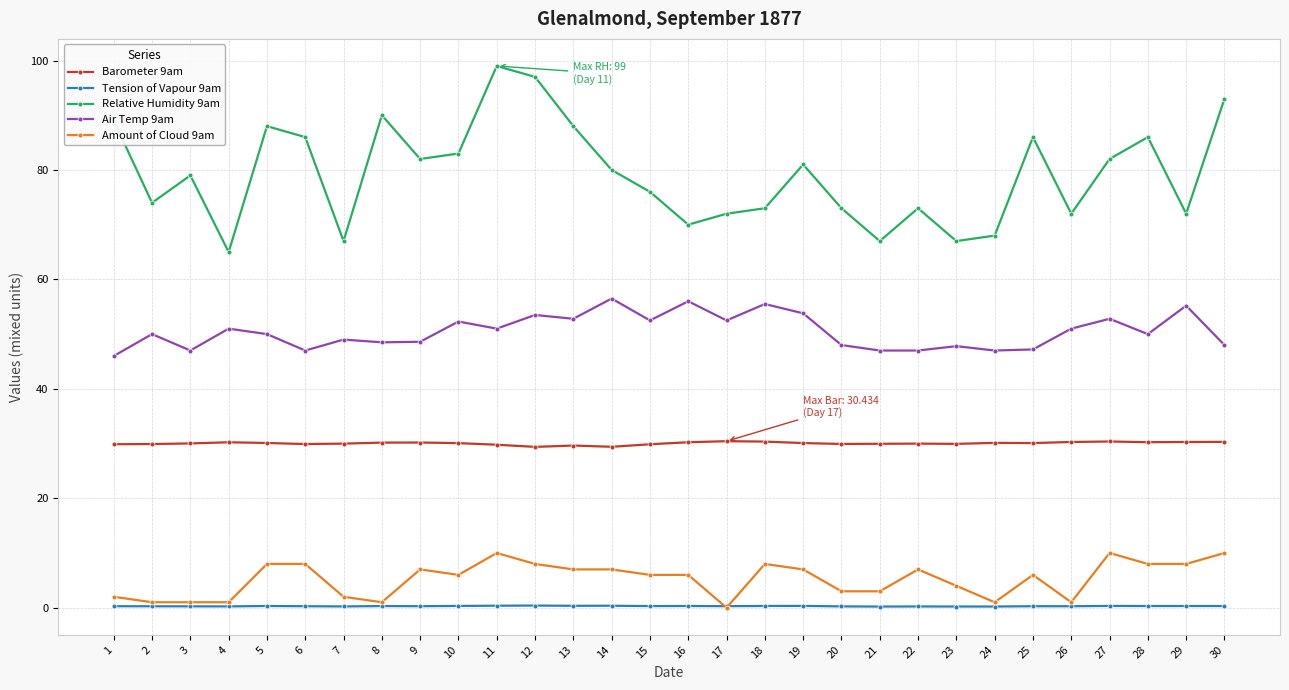

Which series has the largest total across all categories?

Relative Humidity 9am